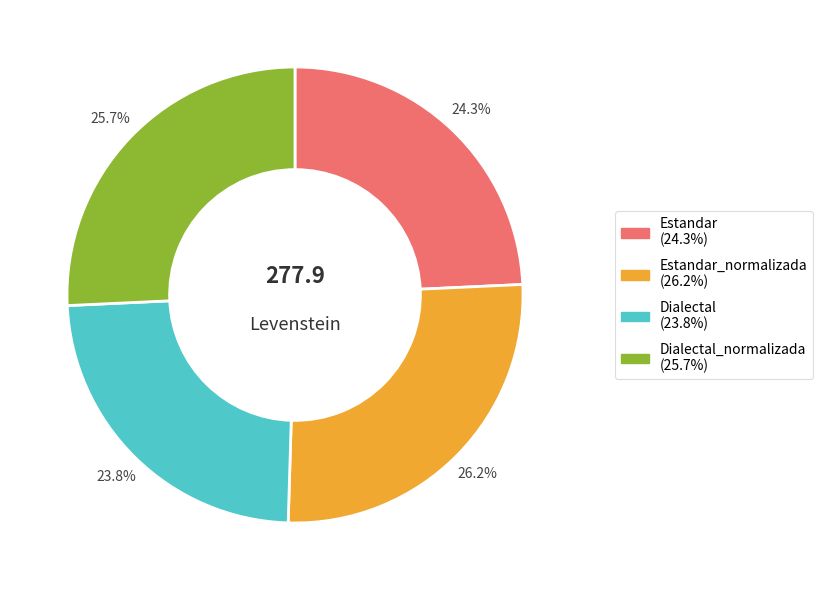

How many slices are in this pie chart?

4